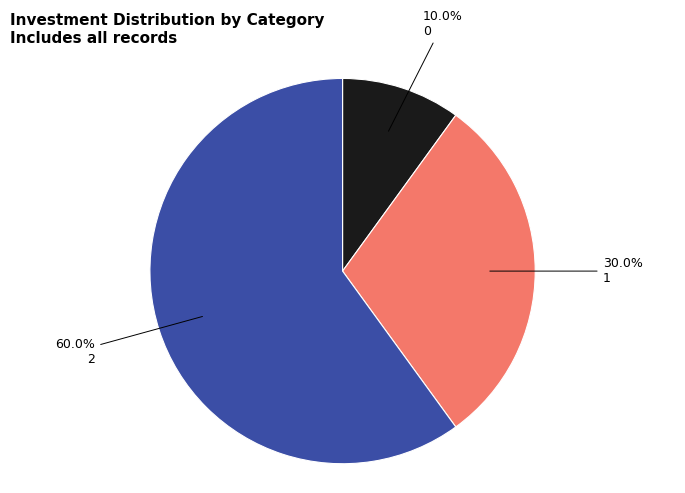

Does any single category account for the majority?

Yes